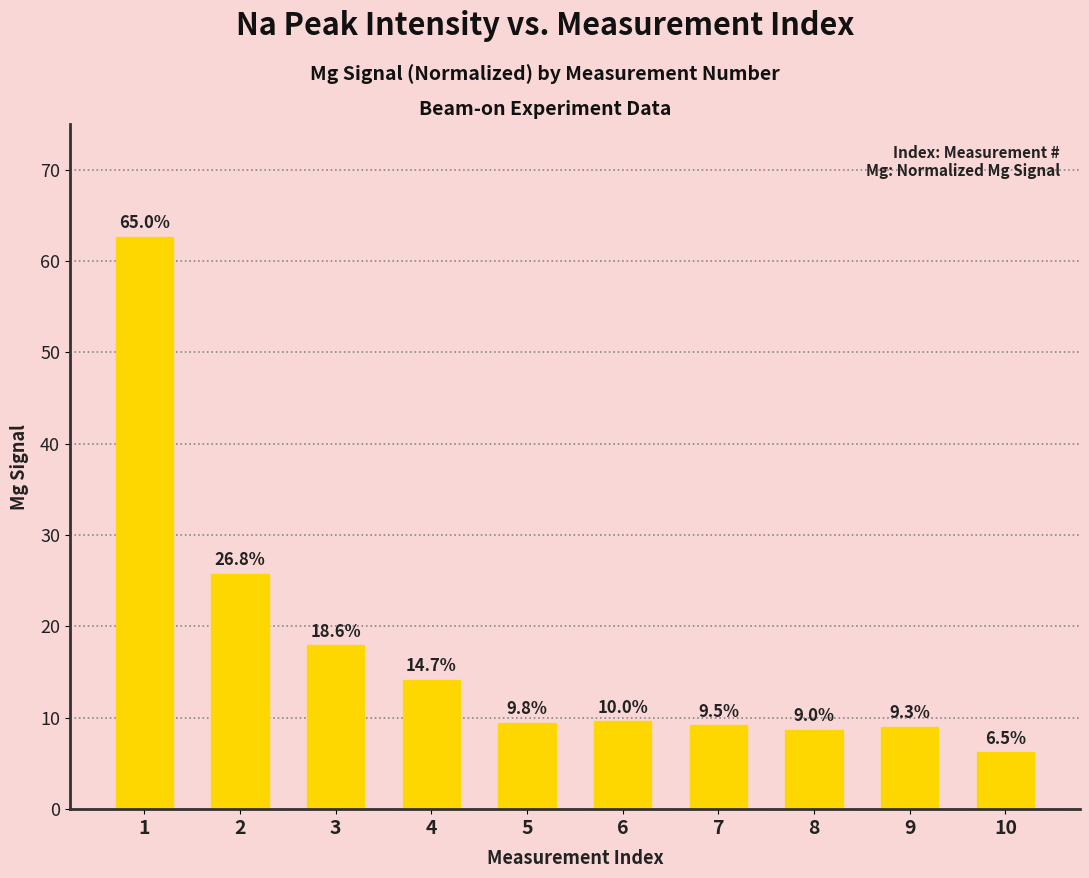

List the labels in order of value, smallest first.

10, 8, 9, 7, 5, 6, 4, 3, 2, 1